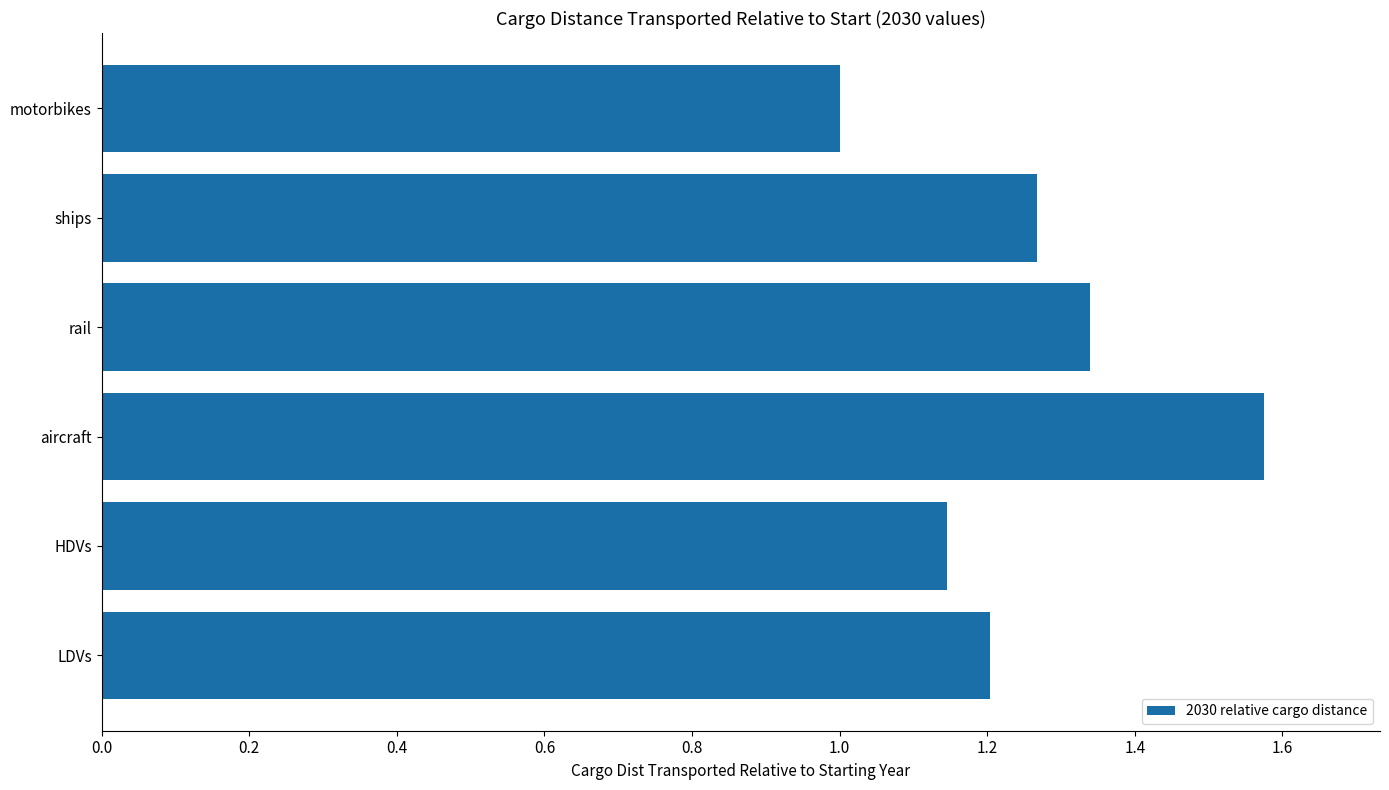

The chart shows a value of 1.2 at LDVs. True or false?

True